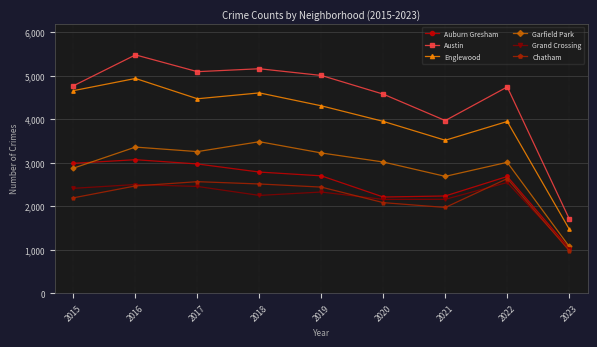

What is the smallest value displayed?

980